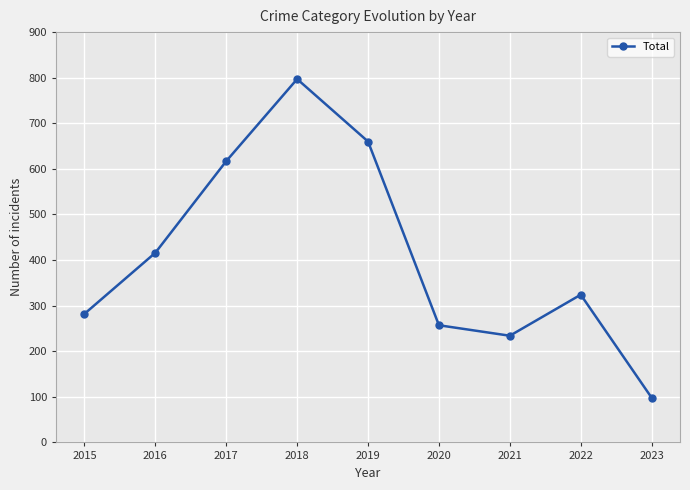

What is the maximum value shown in the chart?

797